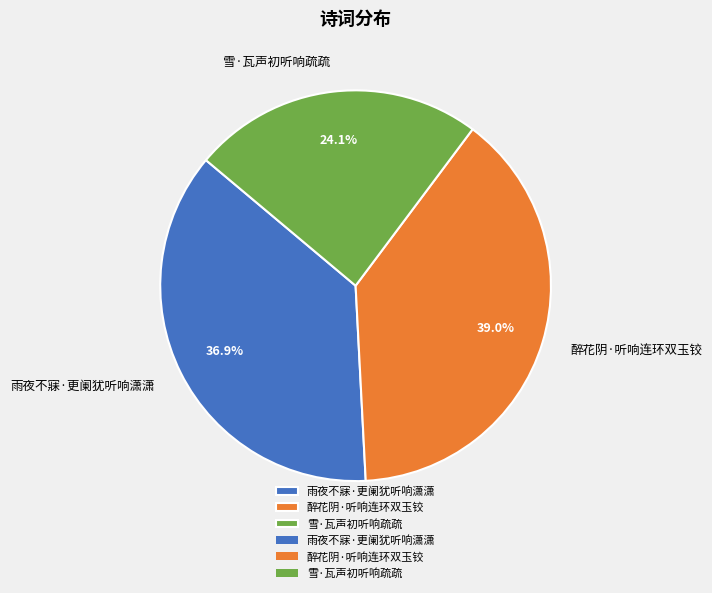

What is the smallest slice in the pie chart?

雪·瓦声初听响疏疏